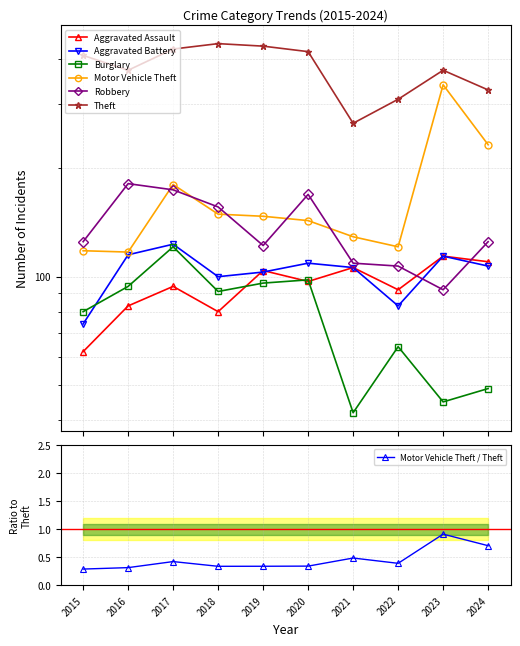

The Aggravated Battery series shows 180 at 2024. True or false?

False